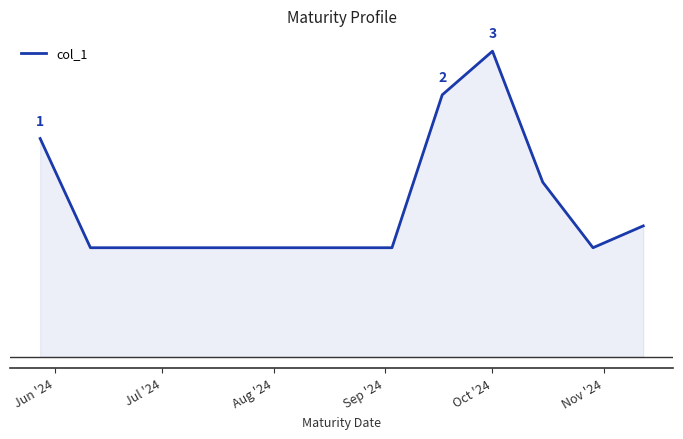

Does the chart display data point markers on the line(s)?

No